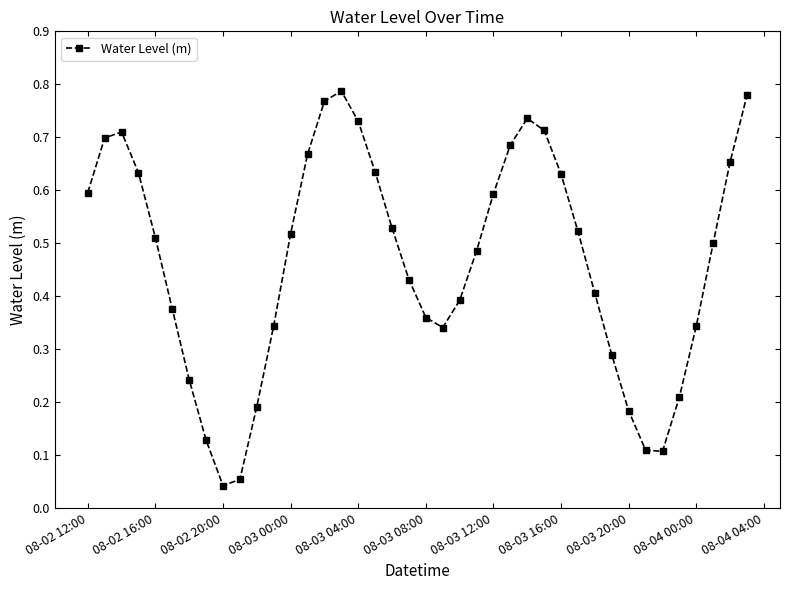

How many points are lower than both their immediate neighbors (excluding endpoints)?

3